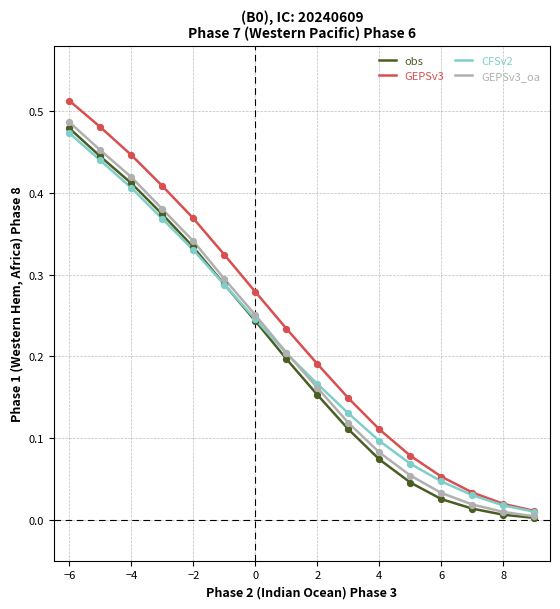

What are all the series names shown in the legend?

obs, GEPSv3, CFSv2, GEPSv3_oa